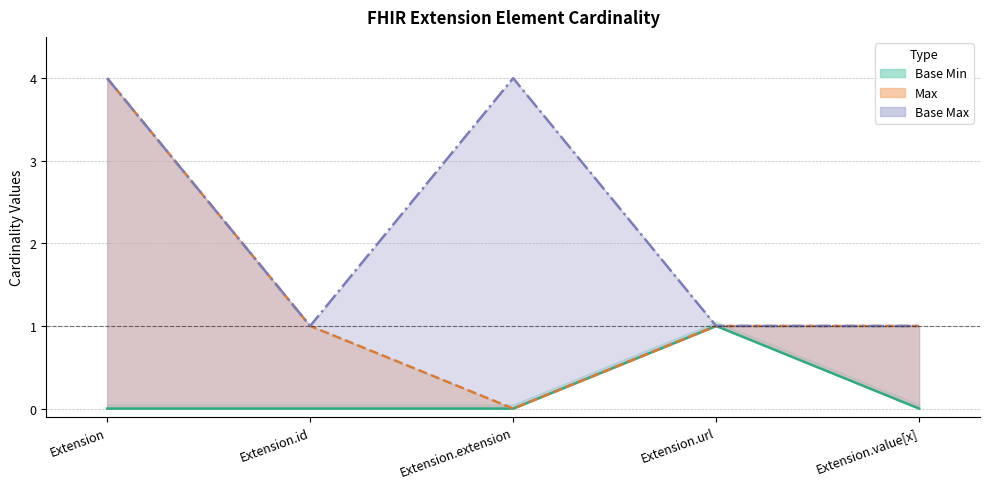

Count the Base Max line values in the range 1 to 4.

5